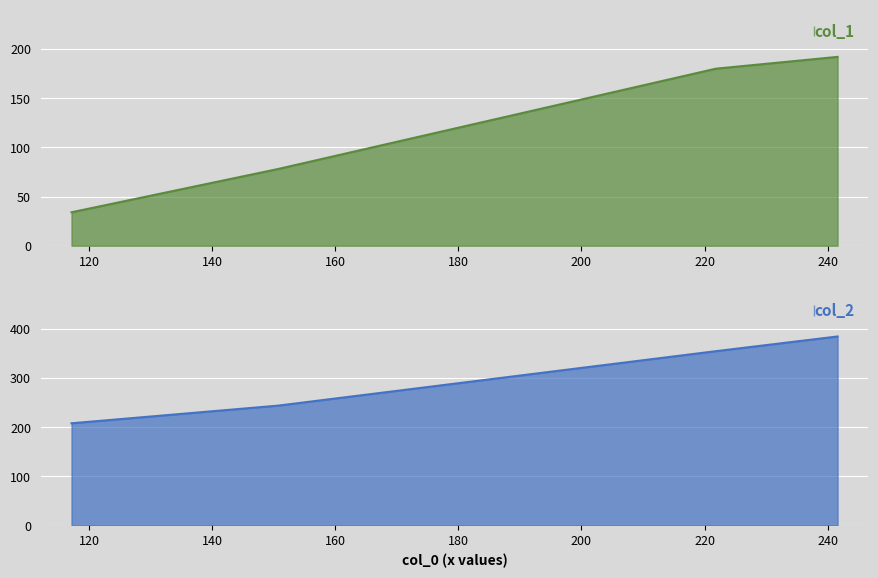

List the labels in order of col_2 value, smallest first.

117.14285714285714, 150.71428571428572, 221.84615384615384, 241.6153846153846